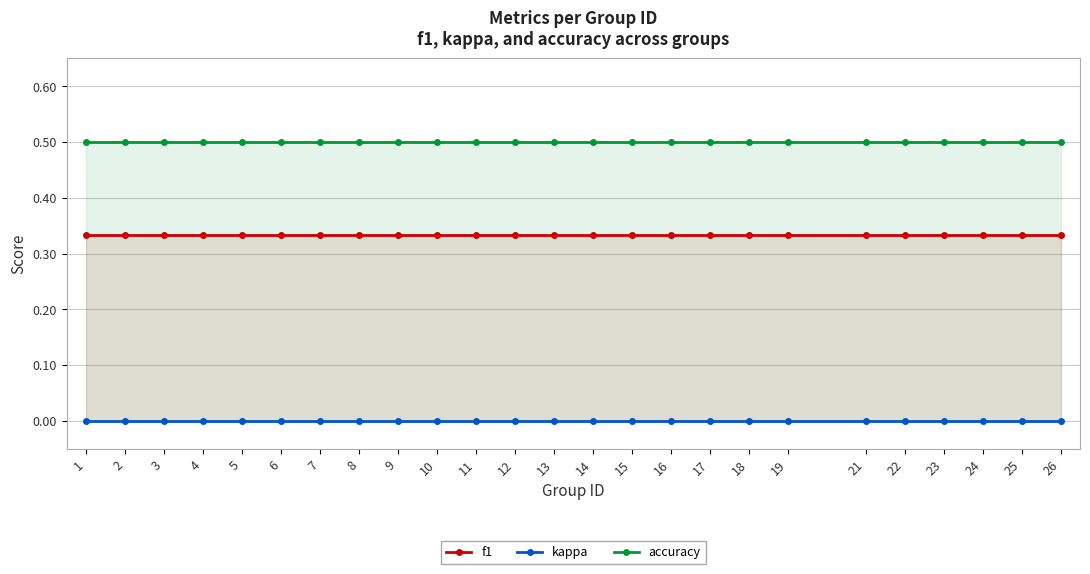

True or false: f1 and kappa intersect in this chart.

False